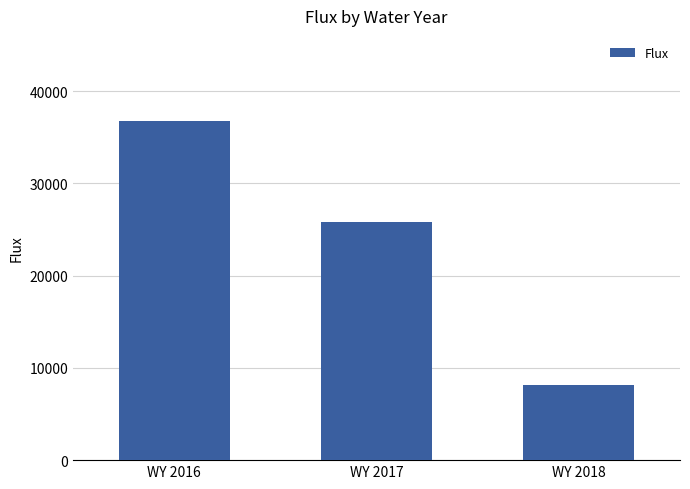

What is the change in value from WY 2016 to WY 2018?

-28650.0